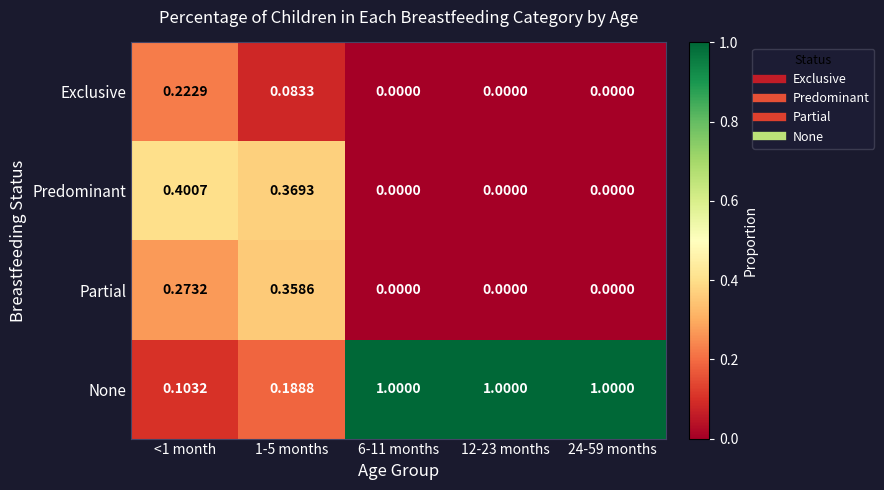

At 1-5 months, list the series in order from largest to smallest.

Predominant, Partial, None, Exclusive